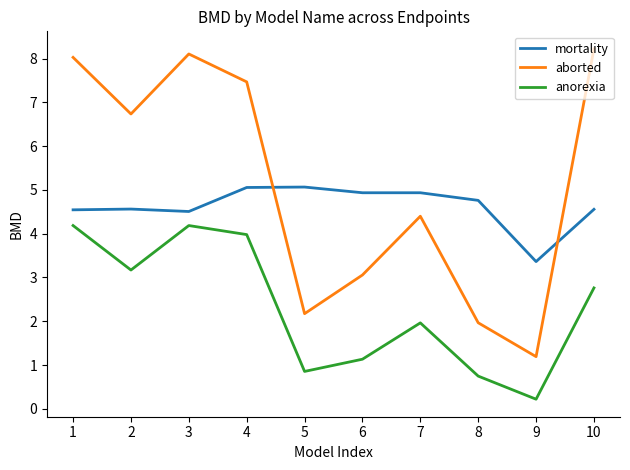

What is the spread (max minus min) of values at 3?

3.9